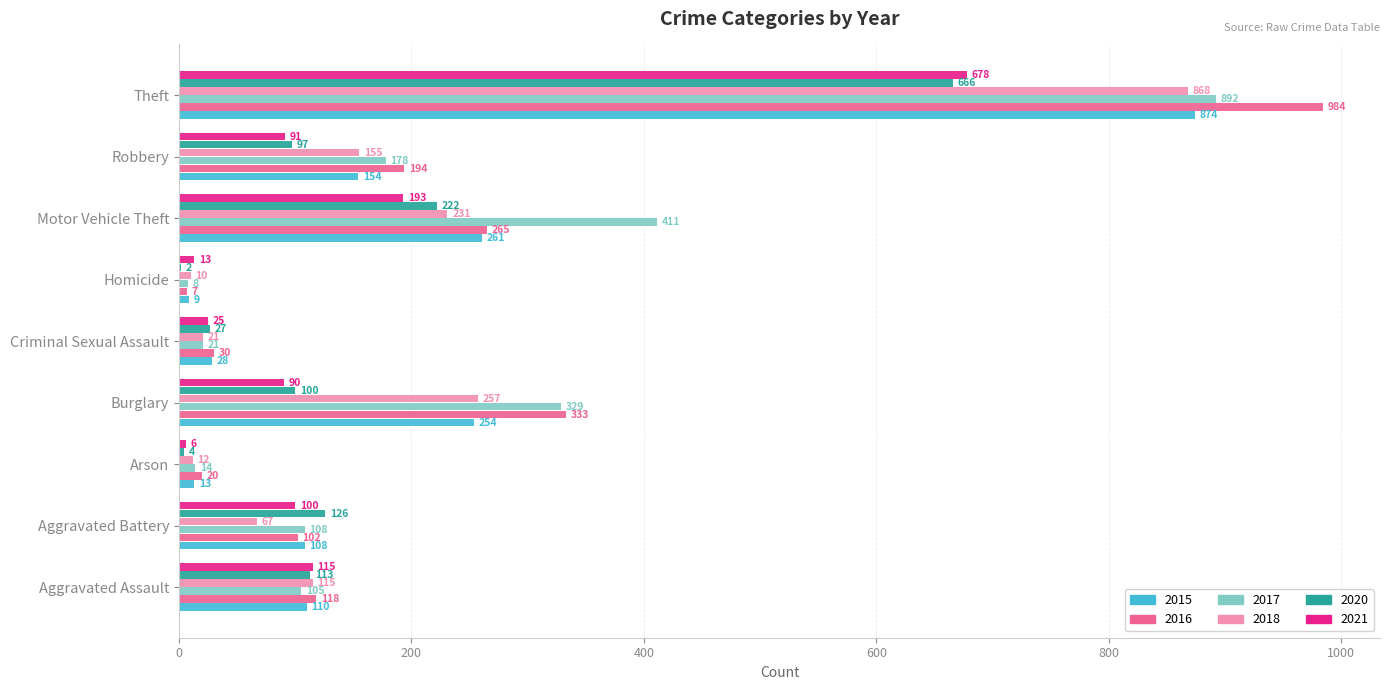

What is the total value across all series at Arson?

69